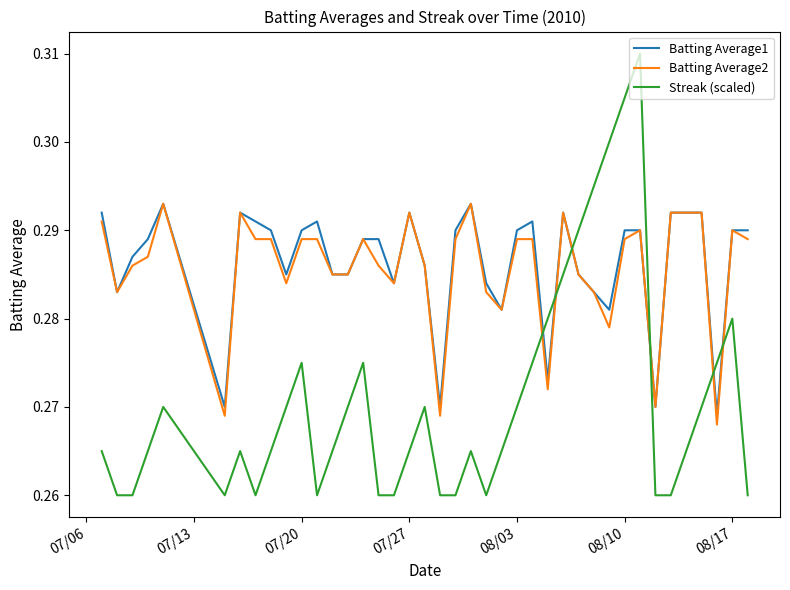

How many times do Streak (scaled) and Batting Average1 cross each other?

6